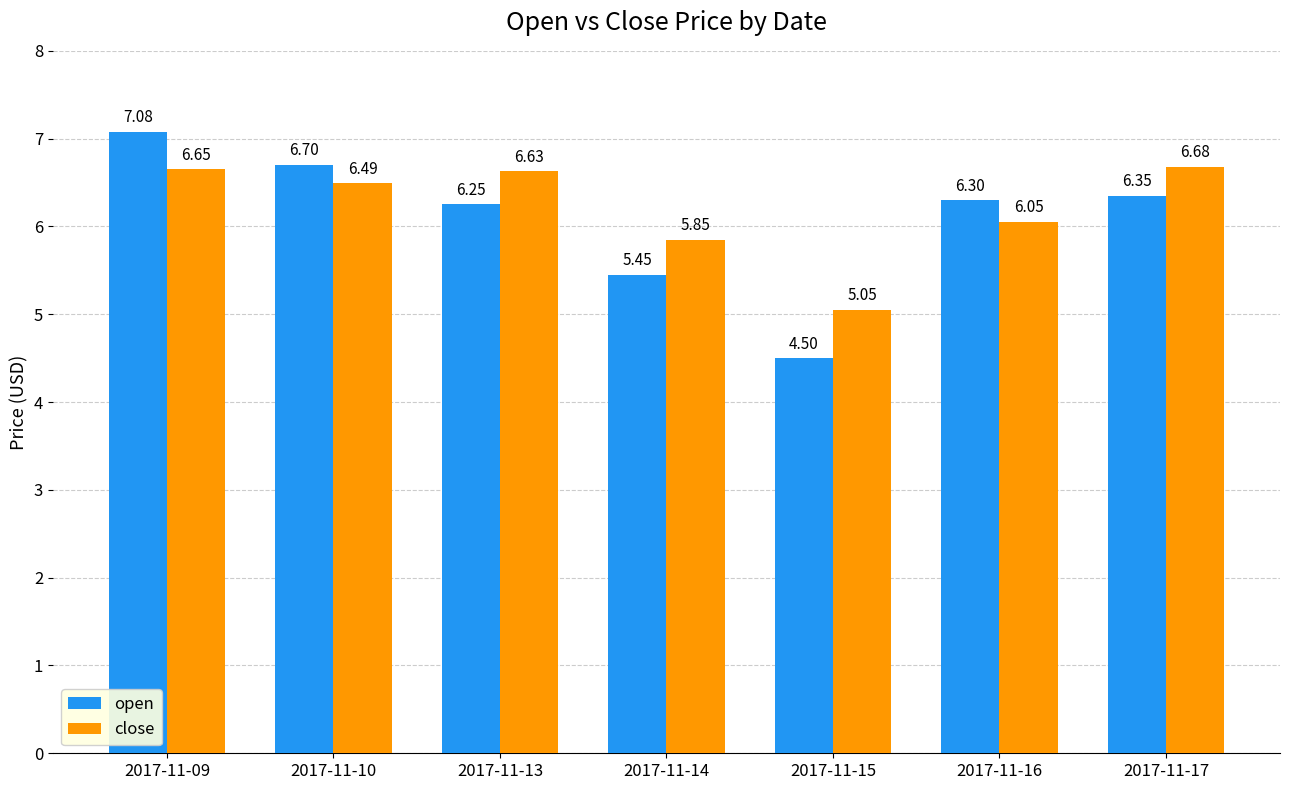

What is the difference between the highest and lowest values at 2017-11-14?

0.4